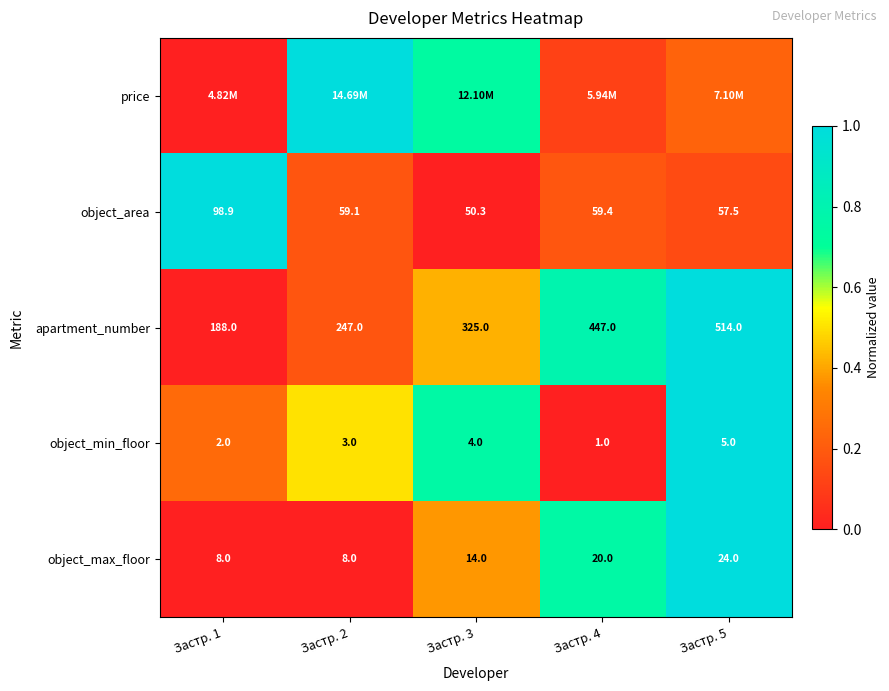

How many categories are shown in the chart?

5